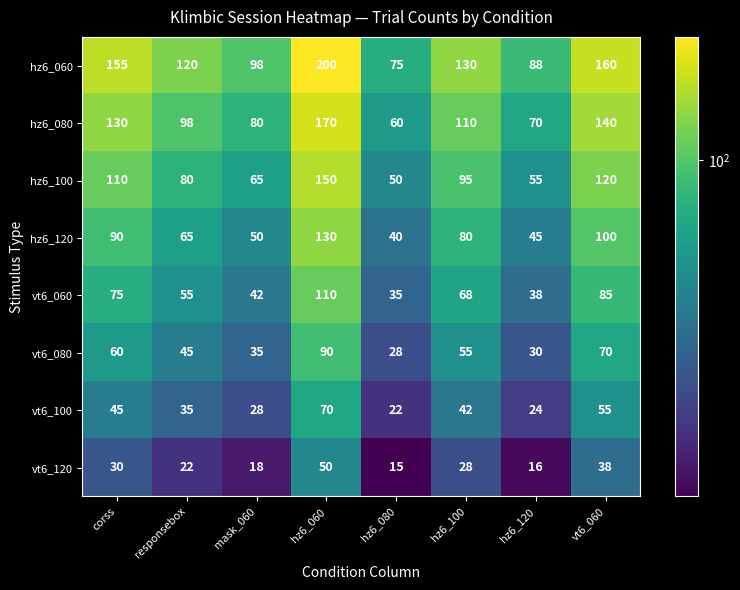

What is the difference between the vt6_080 values at corss and hz6_080?

32